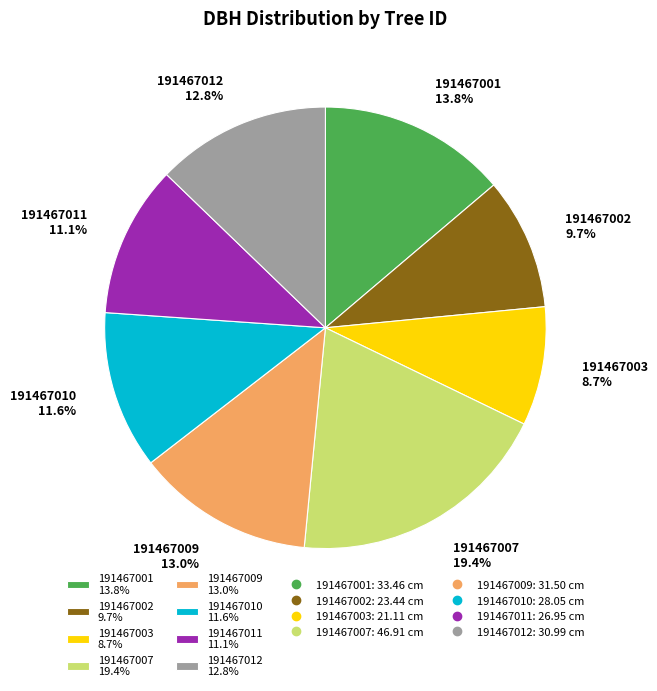

Which slice is the smallest?

191467003